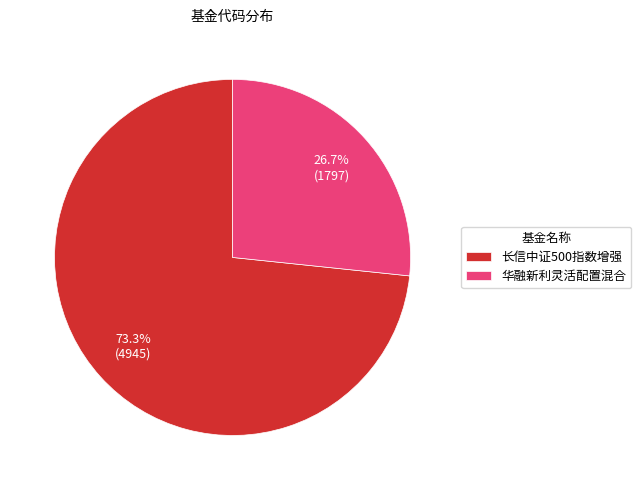

To the nearest percent, what is the difference between the 华融新利灵活配置混合 and 长信中证500指数增强 slice percentages?

47%